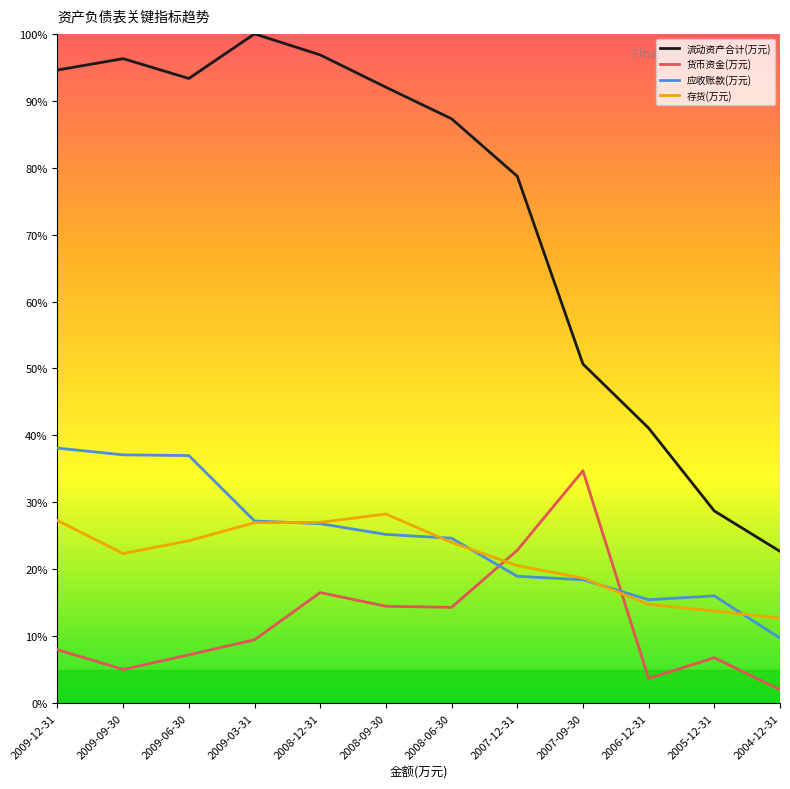

What is the sum of the 货币资金(万元) values at 2009-03-31 and 2006-12-31?

13.1